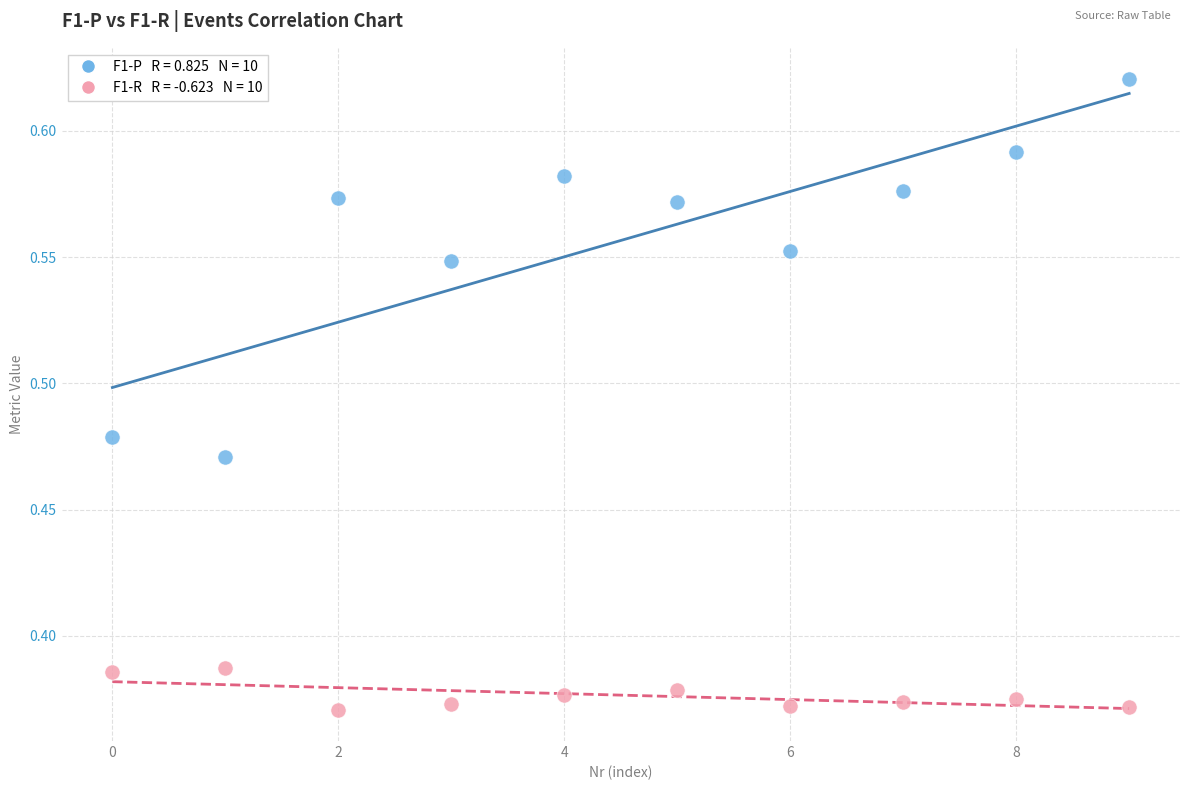

Count the number of points in this scatter plot.

20